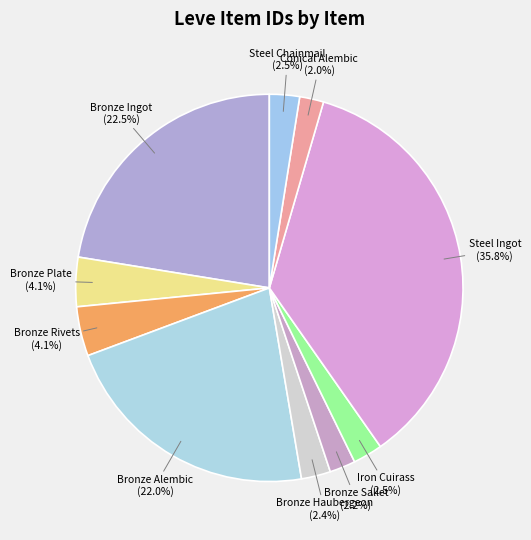

Combined, do Steel Chainmail and Bronze Alembic account for over 50%?

No